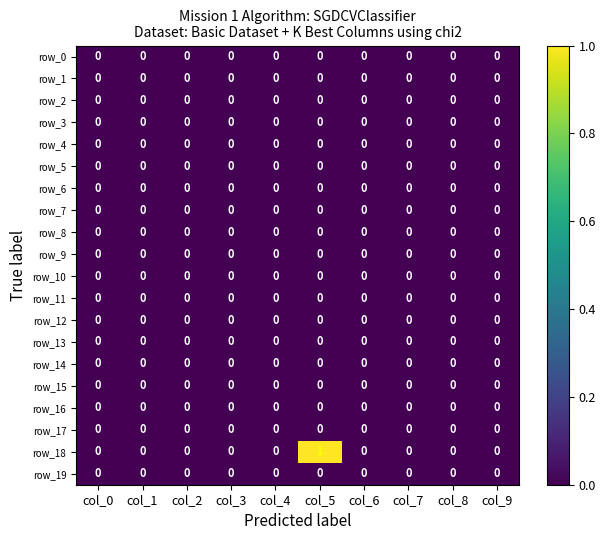

Reading left to right, what are all the values shown in this chart?

row_0: 0	0	0	0	0	0	0	0	0	0
row_1: 0	0	0	0	0	0	0	0	0	0
row_2: 0	0	0	0	0	0	0	0	0	0
row_3: 0	0	0	0	0	0	0	0	0	0
row_4: 0	0	0	0	0	0	0	0	0	0
row_5: 0	0	0	0	0	0	0	0	0	0
row_6: 0	0	0	0	0	0	0	0	0	0
row_7: 0	0	0	0	0	0	0	0	0	0
row_8: 0	0	0	0	0	0	0	0	0	0
row_9: 0	0	0	0	0	0	0	0	0	0
row_10: 0	0	0	0	0	0	0	0	0	0
row_11: 0	0	0	0	0	0	0	0	0	0
row_12: 0	0	0	0	0	0	0	0	0	0
row_13: 0	0	0	0	0	0	0	0	0	0
row_14: 0	0	0	0	0	0	0	0	0	0
row_15: 0	0	0	0	0	0	0	0	0	0
row_16: 0	0	0	0	0	0	0	0	0	0
row_17: 0	0	0	0	0	0	0	0	0	0
row_18: 0	0	0	0	0	1	0	0	0	0
row_19: 0	0	0	0	0	0	0	0	0	0